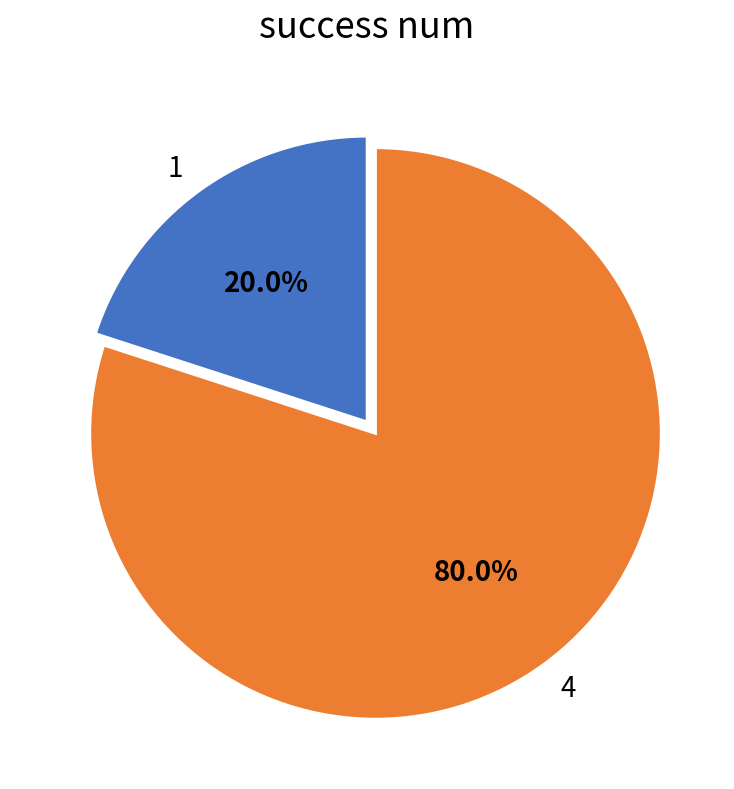

Count the number of slices in the pie.

2